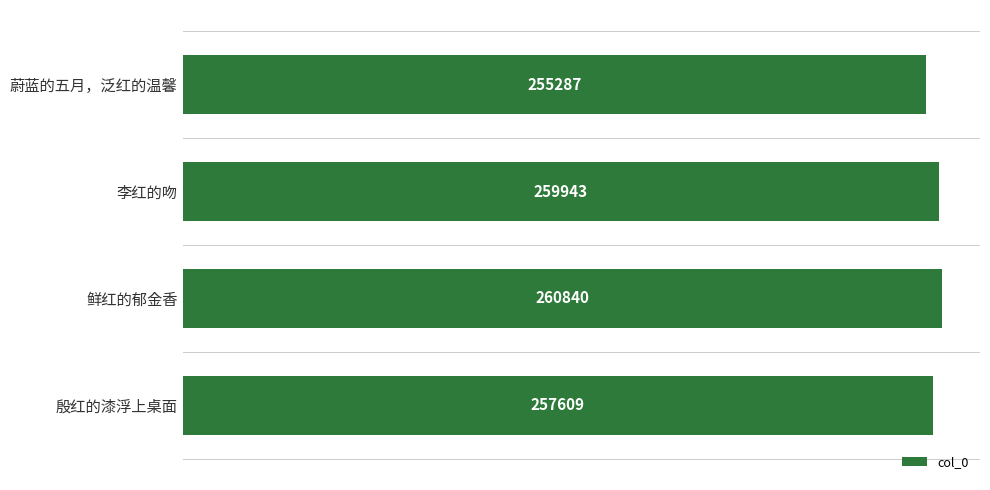

How many distinct data groups are displayed?

1